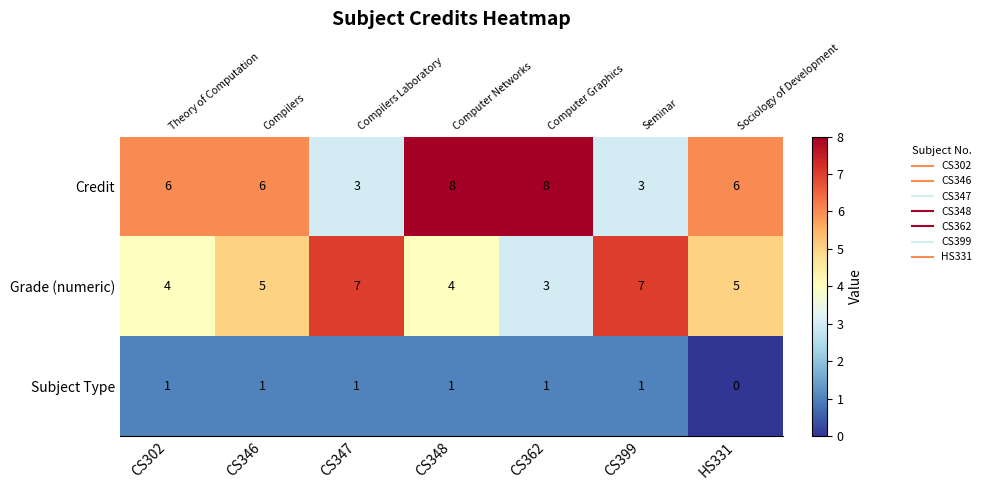

Rank the categories by Subject Type value from lowest to highest.

HS331, CS302, CS346, CS347, CS348, CS362, CS399